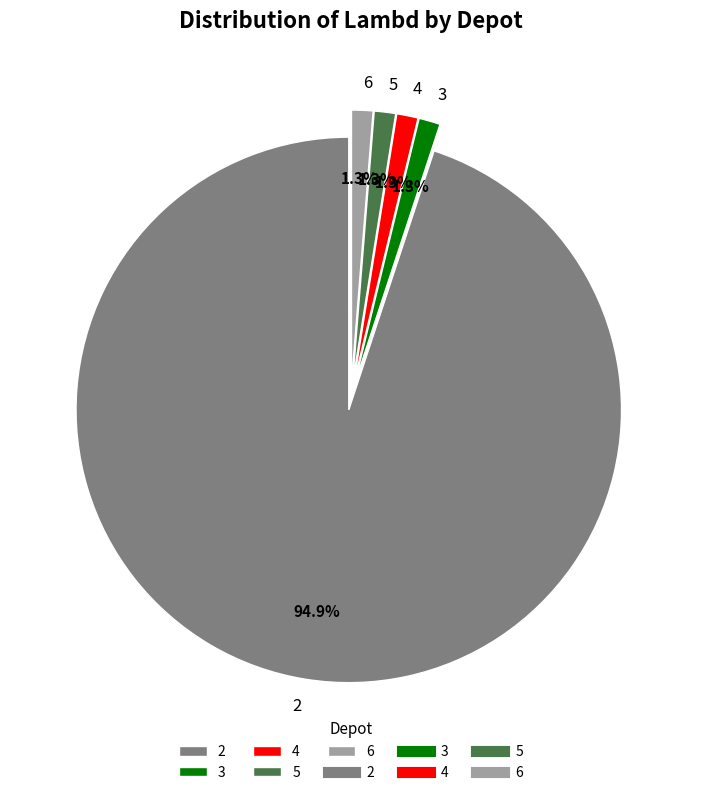

What percentage is the 3 slice, to the nearest percent?

1%